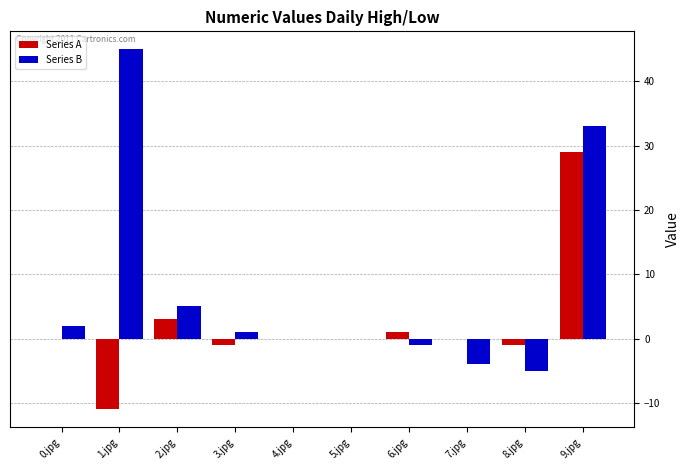

Which category has the highest value in the Series B series?

1.jpg